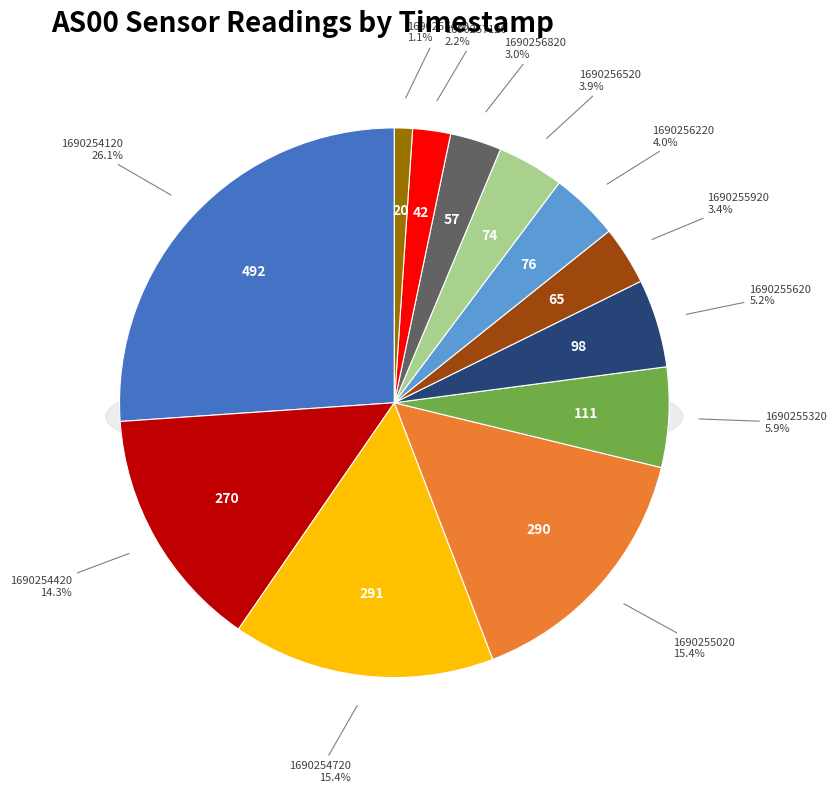

True or false: 1690254420 accounts for 25% of the total.

False